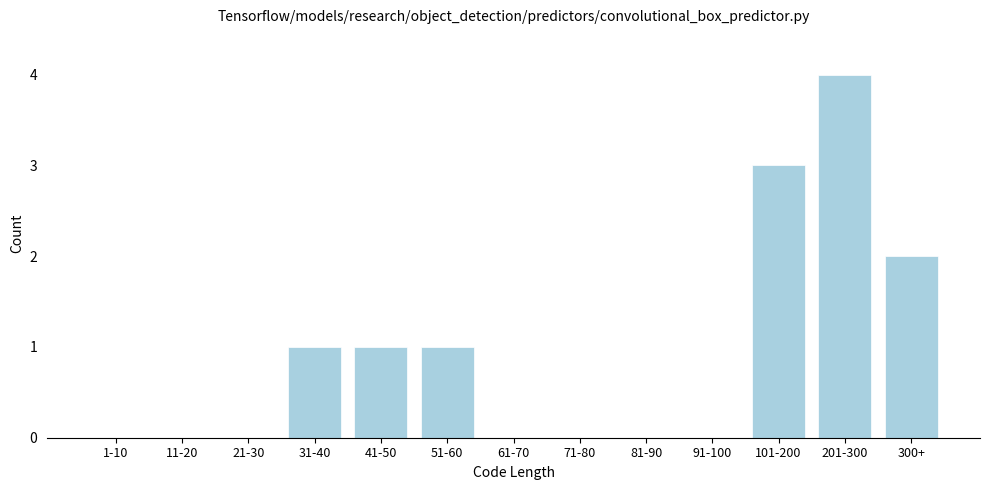

Reading left to right, list all the values displayed in this chart.

1-10=0	11-20=0	21-30=0	31-40=1	41-50=1	51-60=1	61-70=0	71-80=0	81-90=0	91-100=0	101-200=3	201-300=4	300+=2